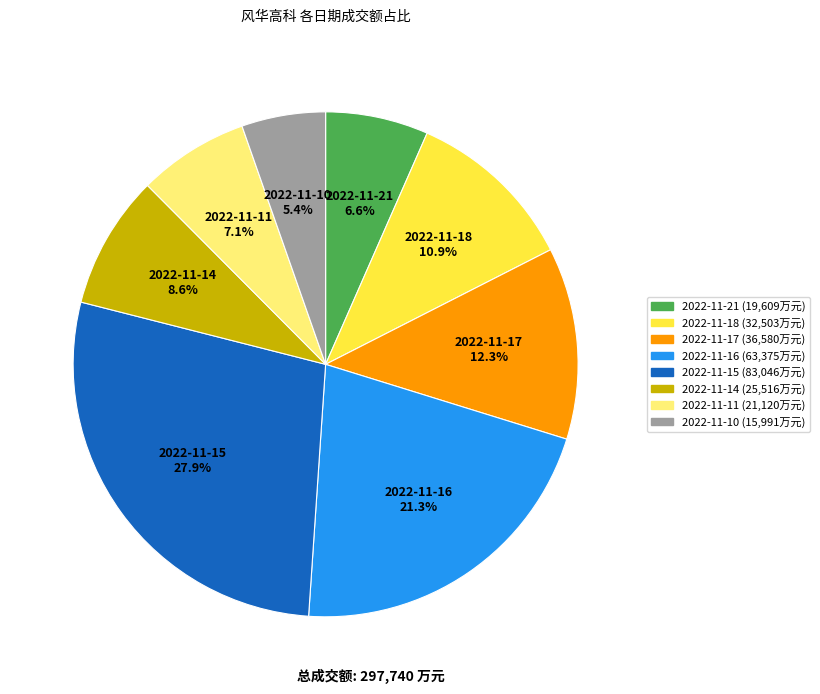

Rank the categories by value from highest to lowest.

2022-11-15, 2022-11-16, 2022-11-17, 2022-11-18, 2022-11-14, 2022-11-11, 2022-11-21, 2022-11-10